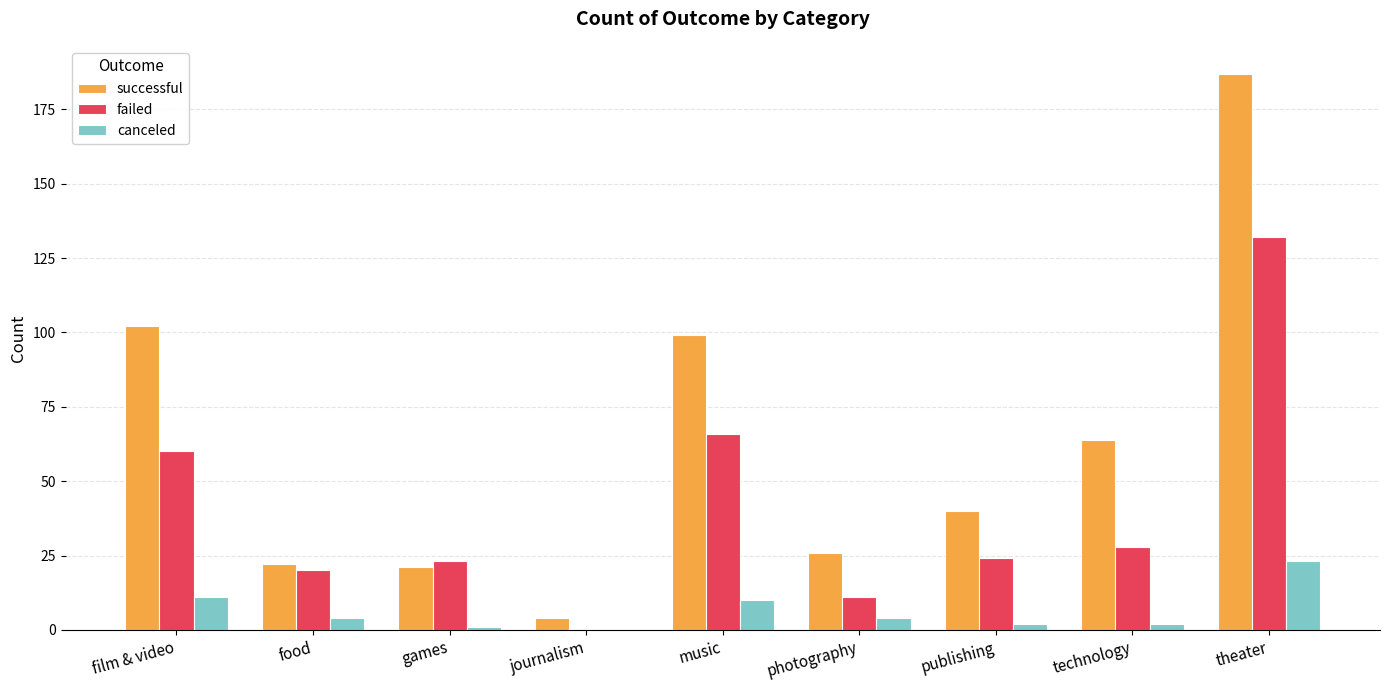

How many categories are shown in the chart?

9